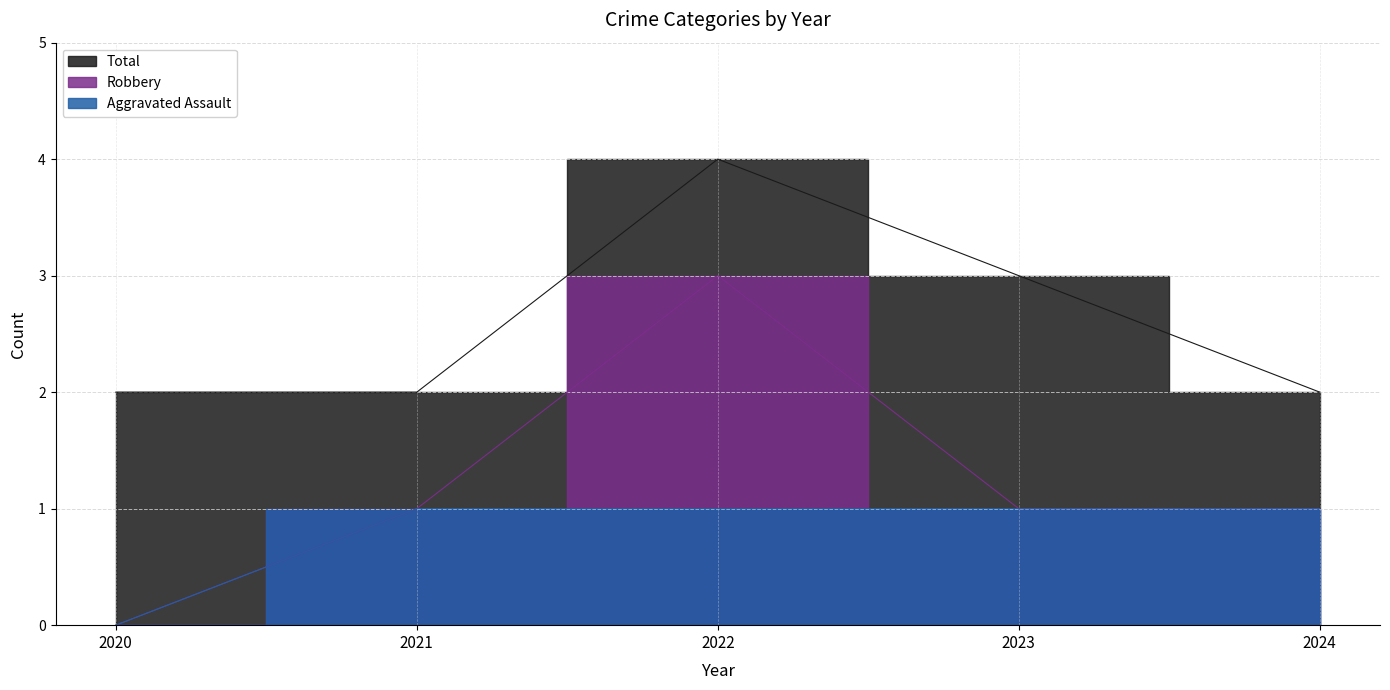

List the labels in order of Robbery value, smallest first.

2020, 2021, 2023, 2024, 2022